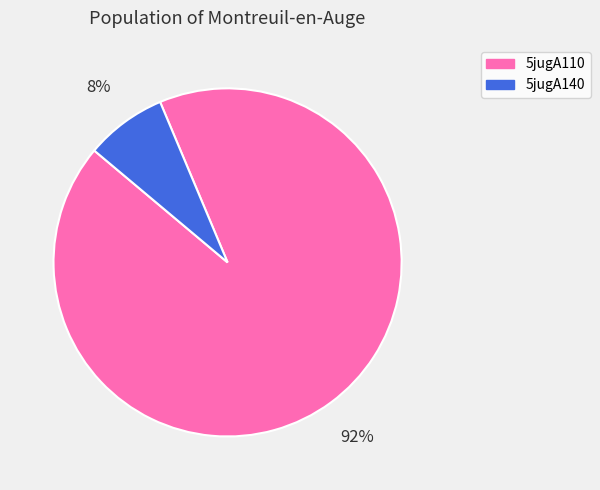

Which slice is the smallest?

5jugA140